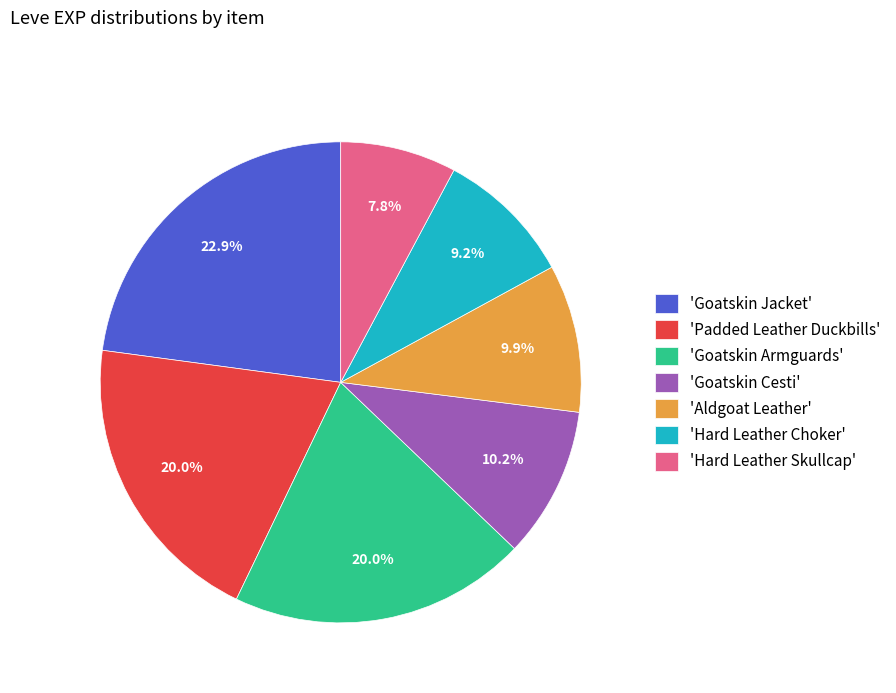

What percentage is NOT represented by 'Goatskin Cesti'?

89.8%